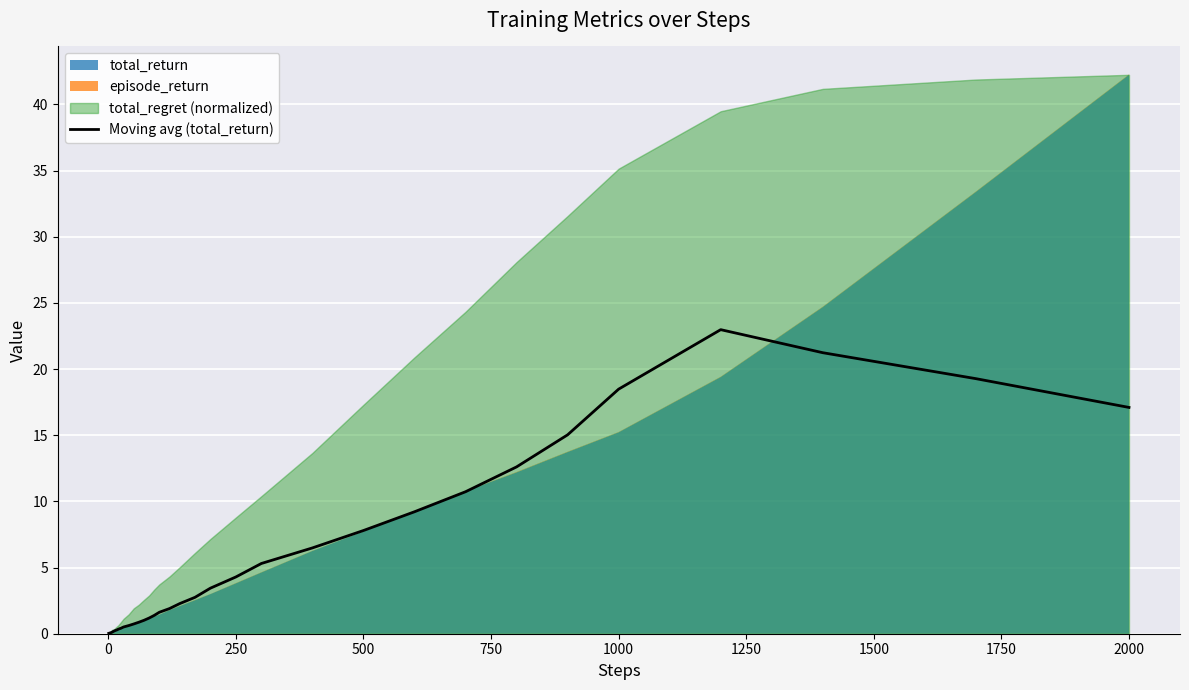

What is the maximum value for Moving avg (total_return)?

23.0